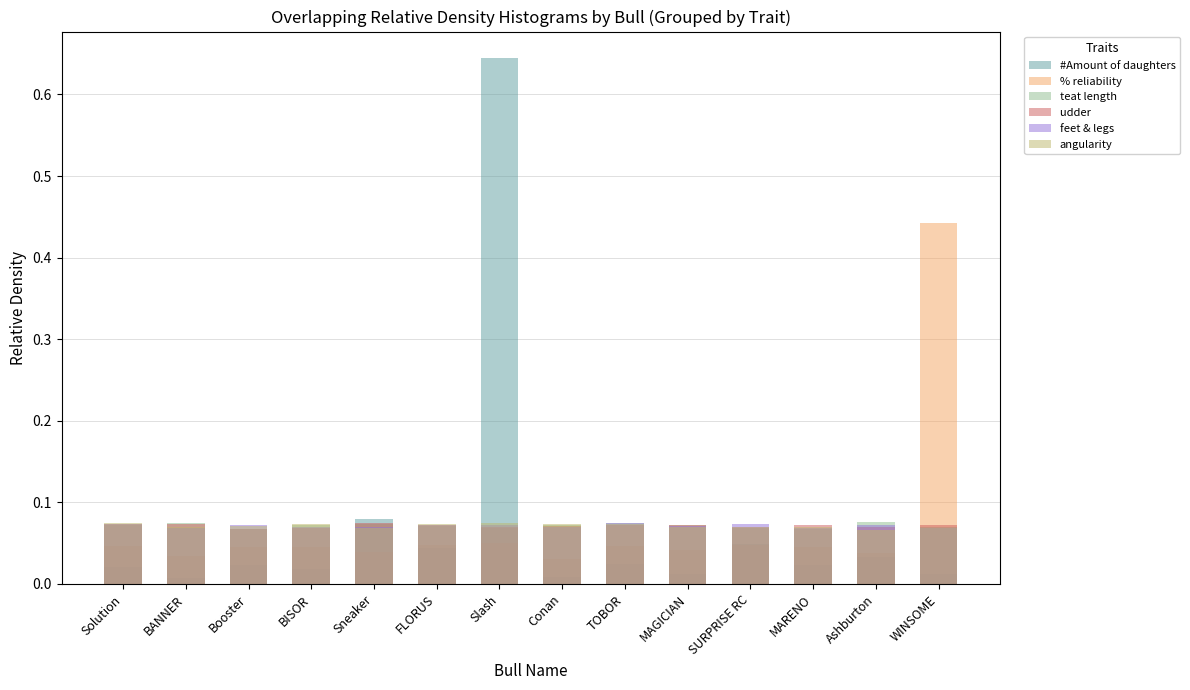

What is the label of the 13th bar from the left?

Ashburton